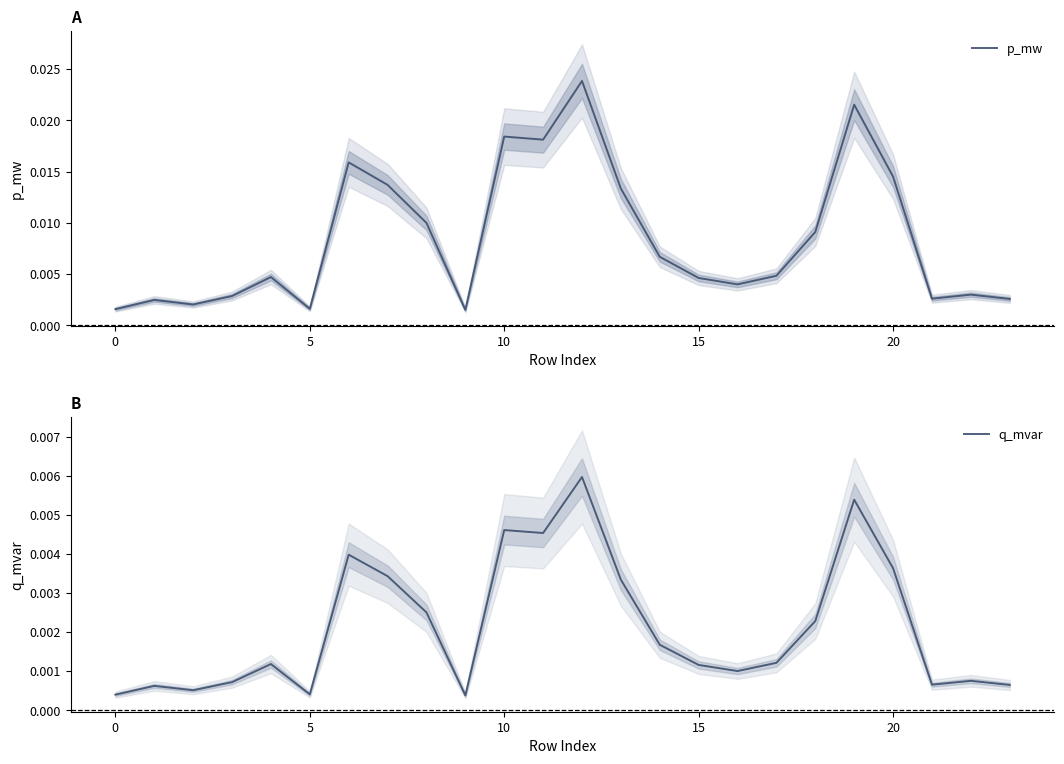

Which series has the widest spread of values?

p_mw